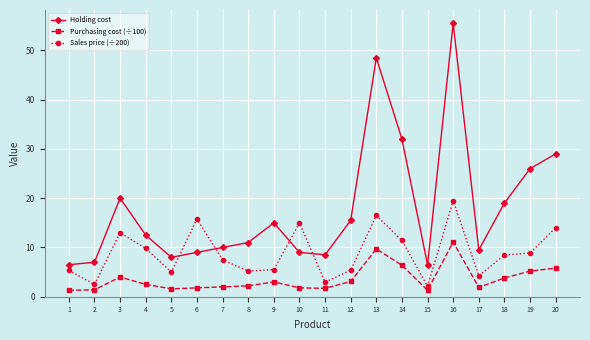

What is the average value of the Holding cost series?

17.9